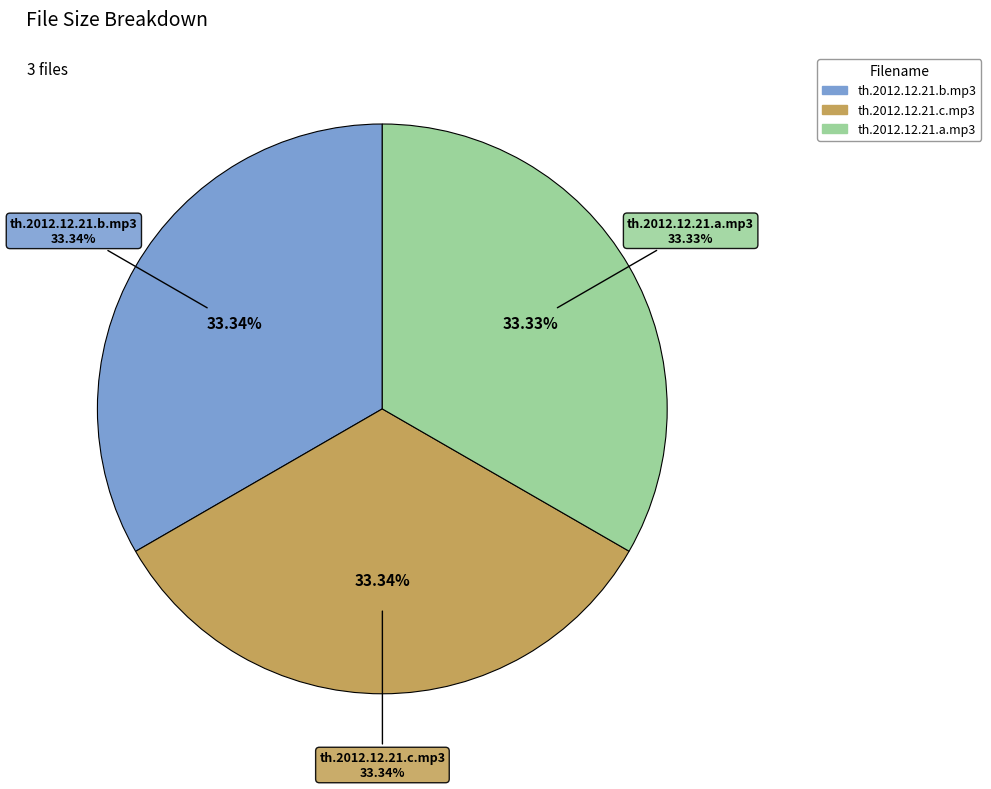

The th.2012.12.21.c.mp3 slice represents 33% of the pie. True or false?

True